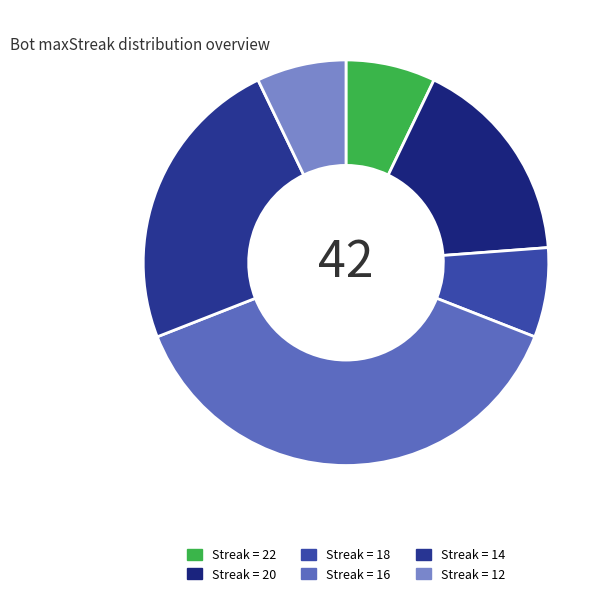

To the nearest percent, what is the difference between the largest and smallest slice percentages?

31%